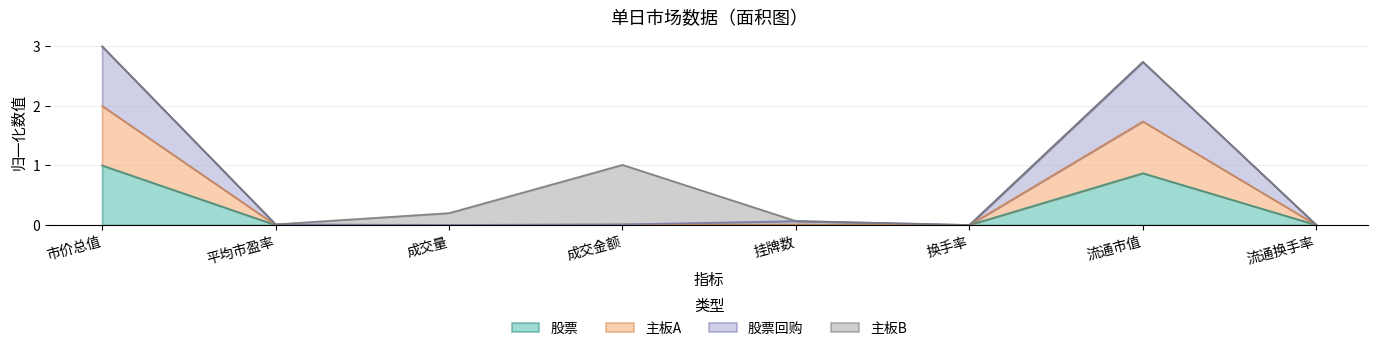

The value of 股票回购 at 平均市盈率 is 0.0. True or false?

False